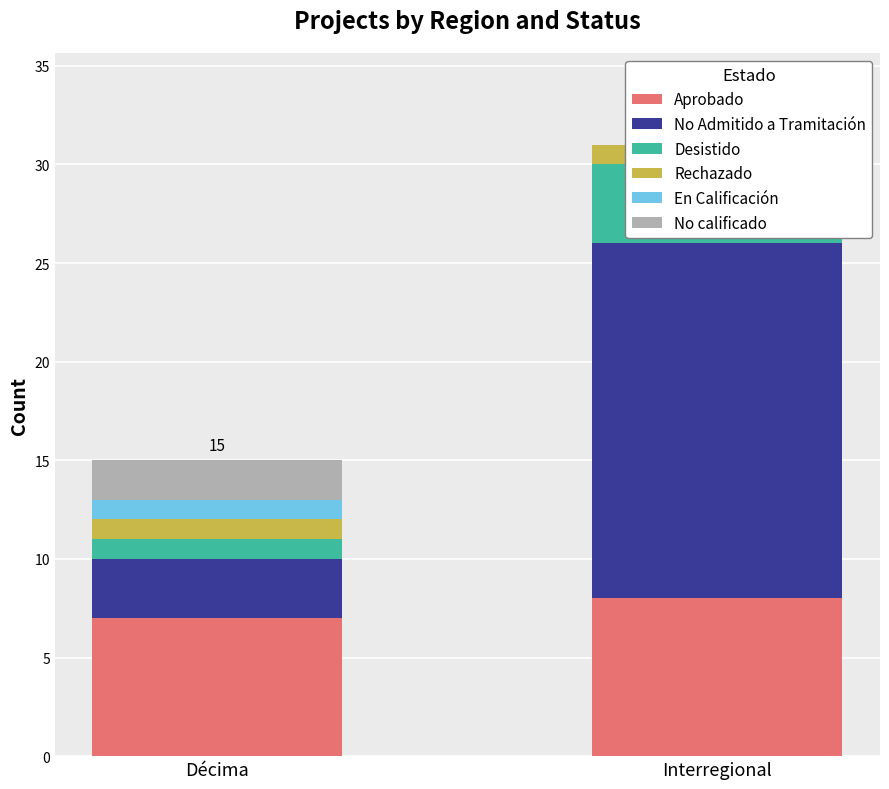

The value of En Calificación at Interregional is 0. True or false?

False